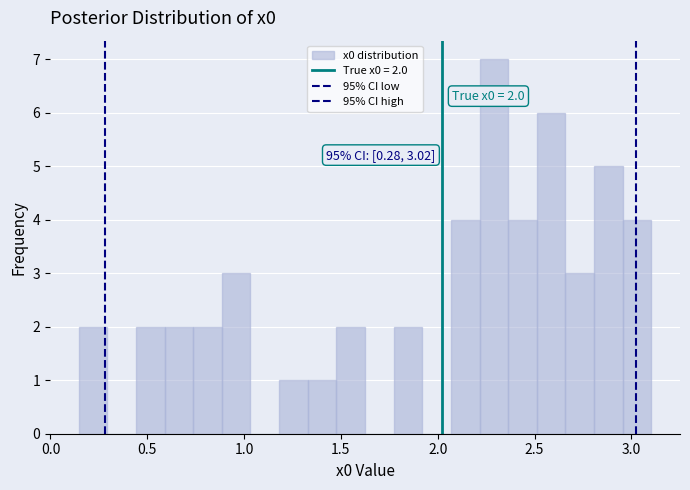

Around what value on the x-axis is the tallest bar? Give the approximate position of its centre, as read against the axis.

2.30